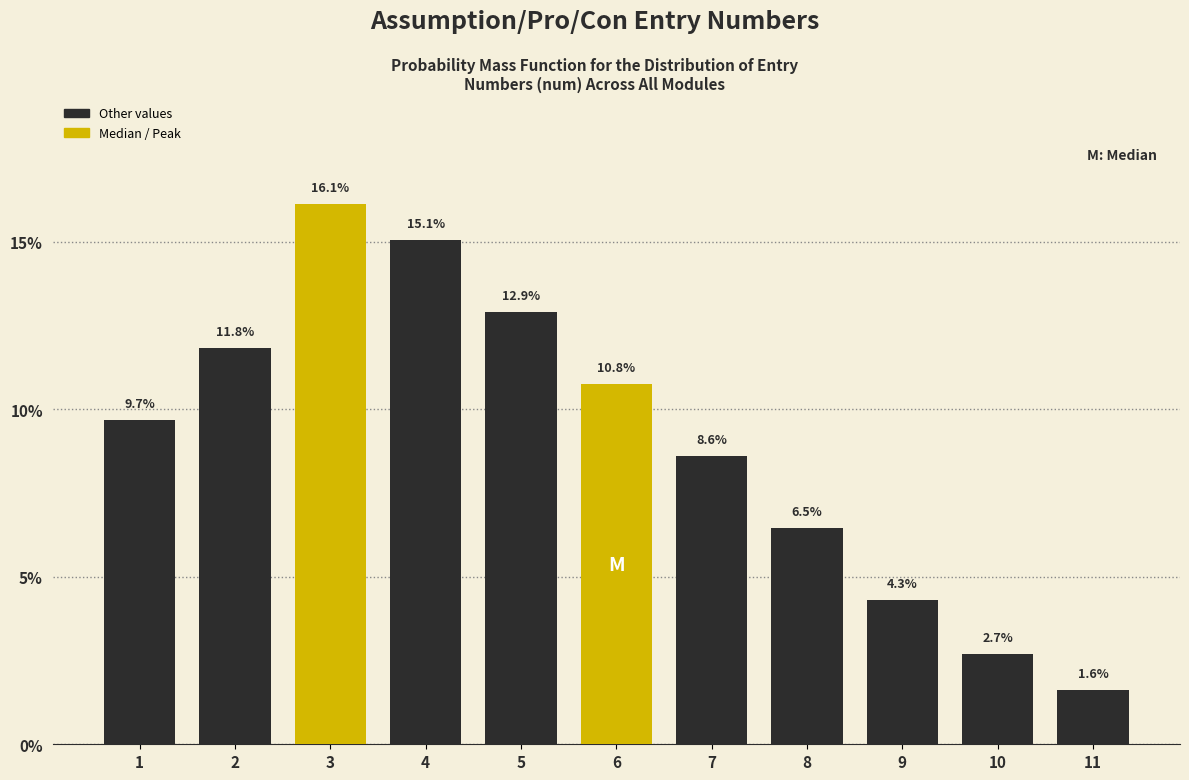

Reading left to right, extract all data points from this chart.

1=9.7	2=11.8	3=16.1	4=15.1	5=12.9	6=10.8	7=8.6	8=6.5	9=4.3	10=2.7	11=1.6